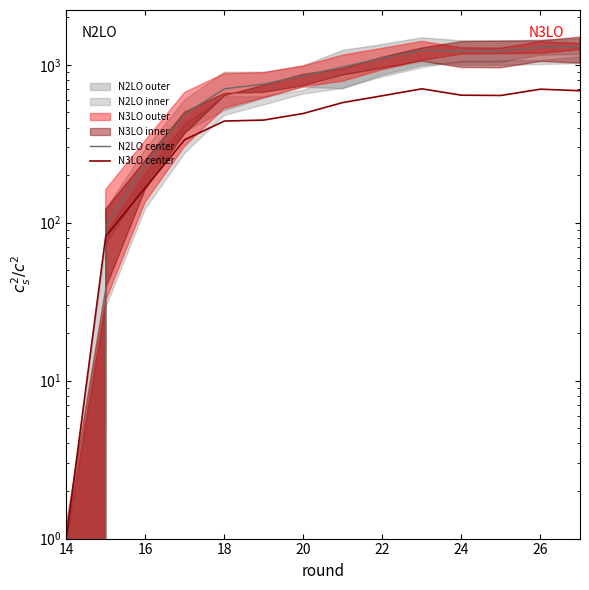

Which series ends up on top after the final intersection of N2LO center and N3LO center?

N2LO center